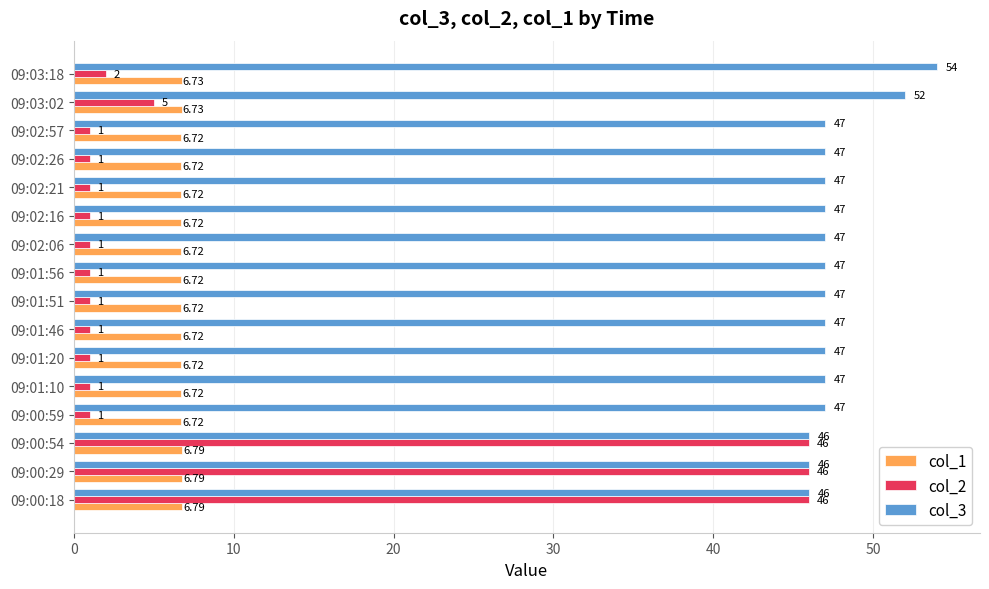

What is the spread (max minus min) of values at 09:00:59?

46.0